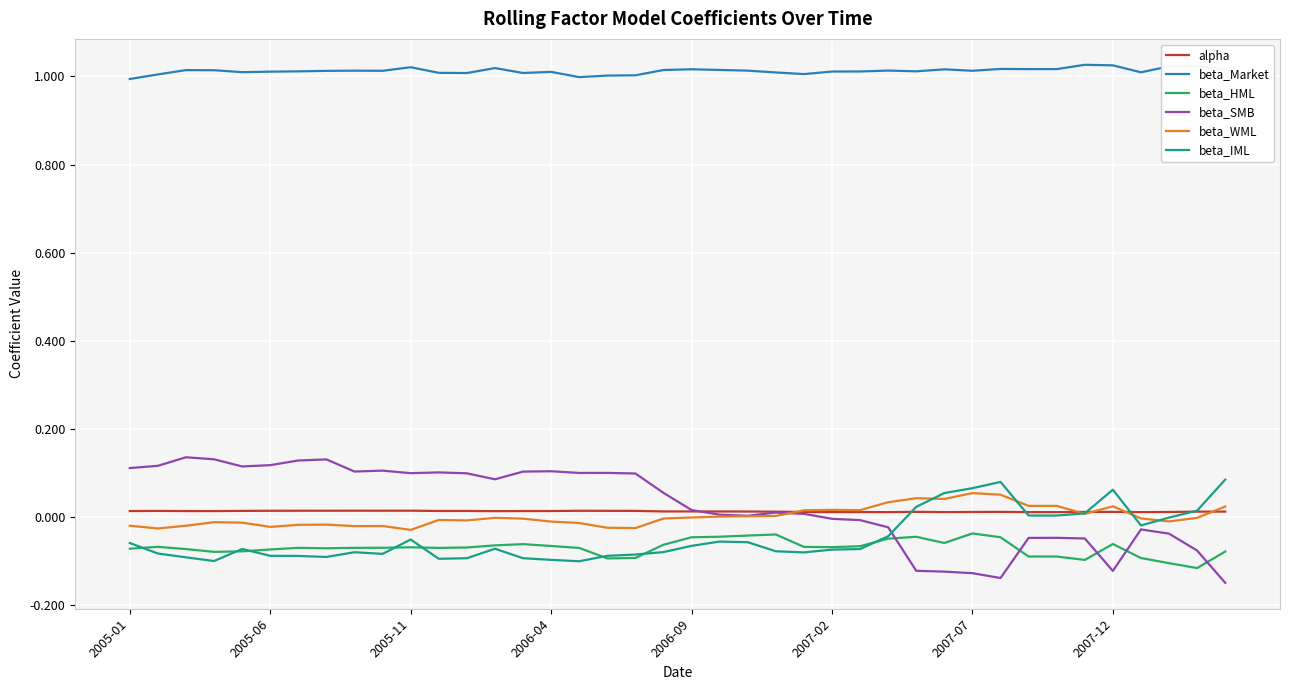

Which series has the largest total across all categories?

beta_Market